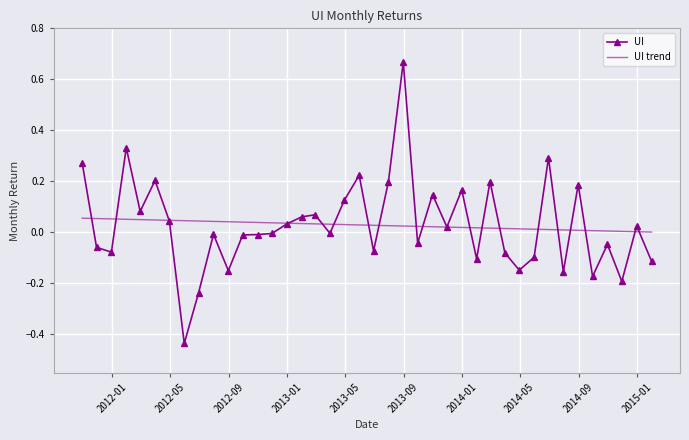

Rank the series by their maximum value, from lowest to highest.

UI trend, UI